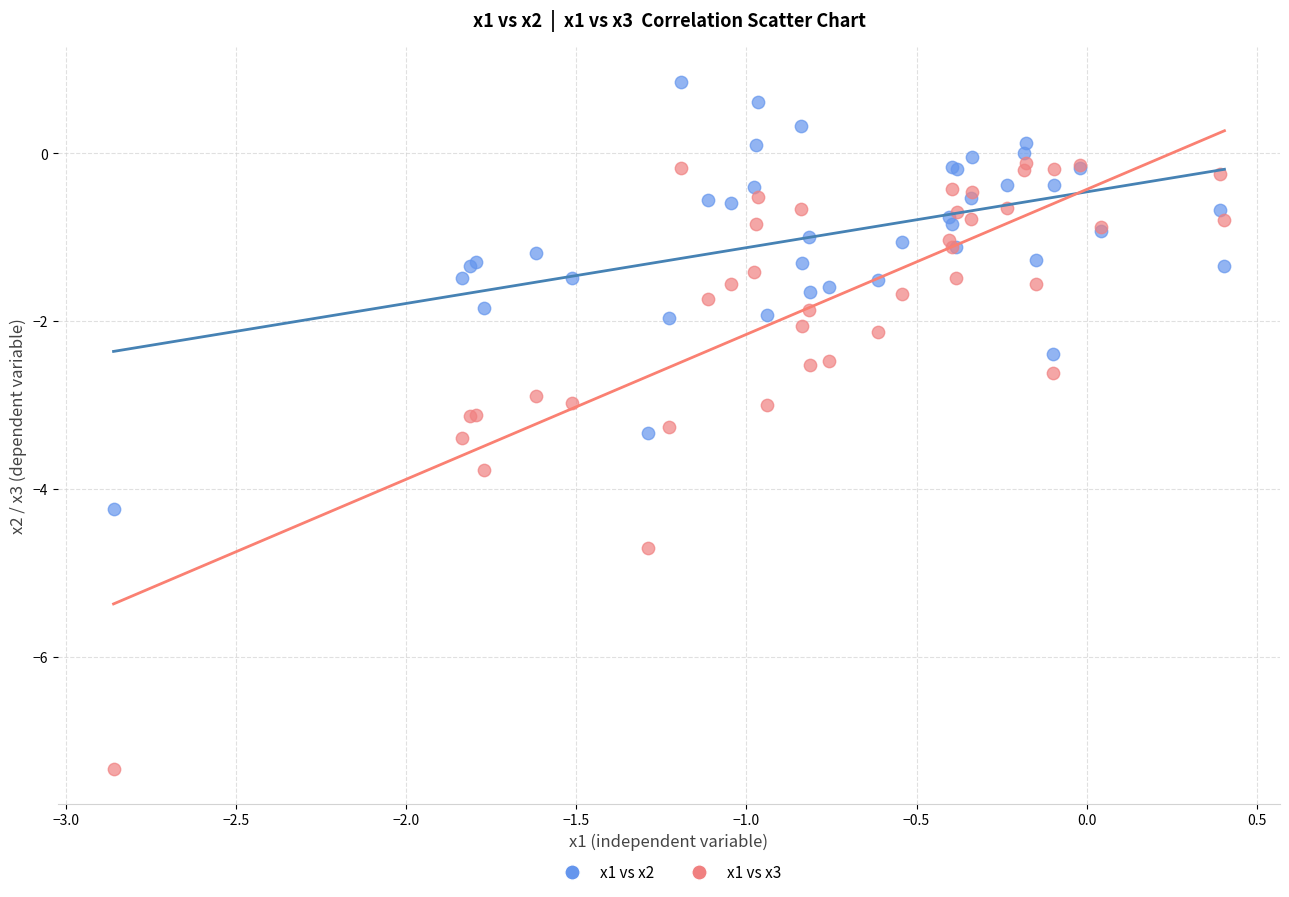

Which series contains the lowest Y value?

x1 vs x3